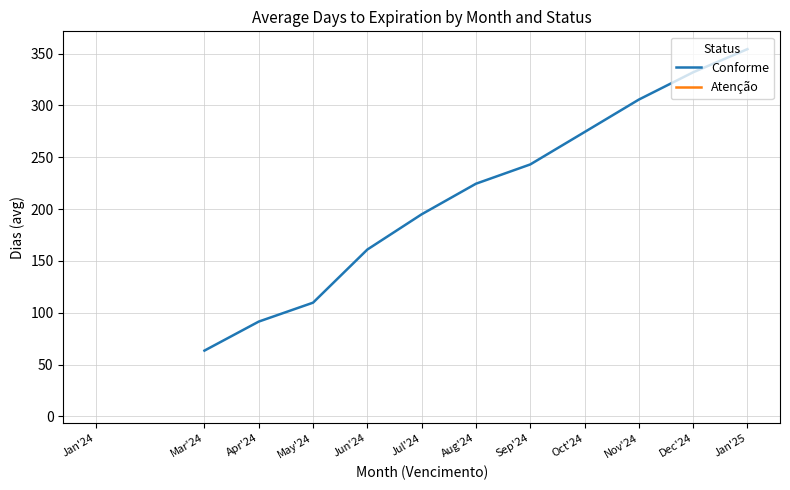

What is the value of the Conforme point at the 8th from the left?

243.1